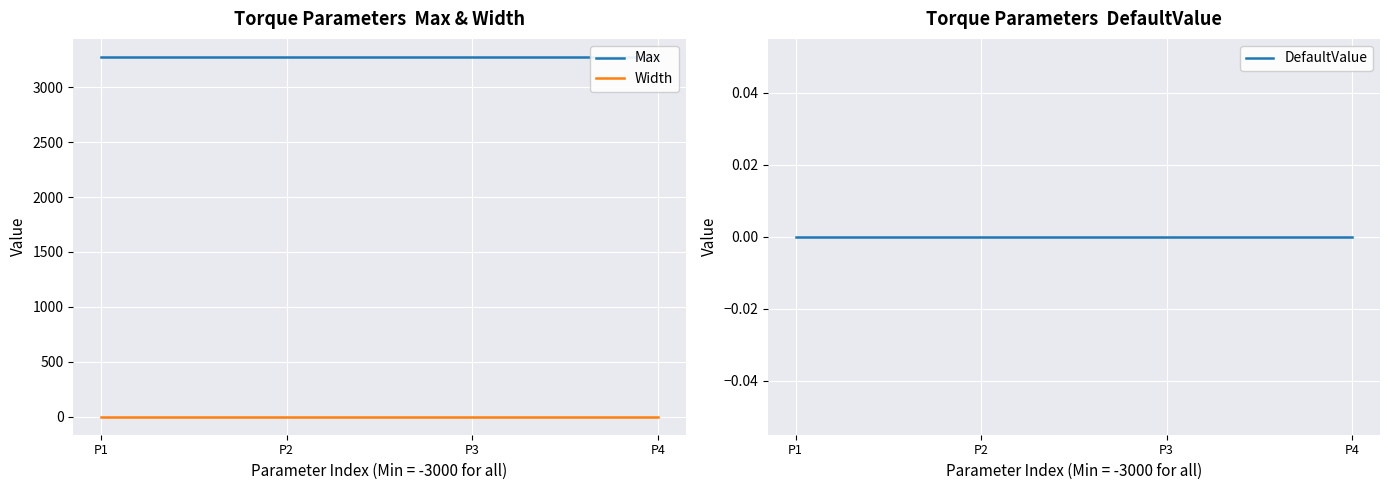

Reading right to left, extract all data points from this chart.

Max: P4=3276.7	P3=3276.7	P2=3276.7	P1=3276.7
Width: P4=-1.0	P3=-1.0	P2=-1.0	P1=-1.0
DefaultValue: P4=0.0	P3=0.0	P2=0.0	P1=0.0